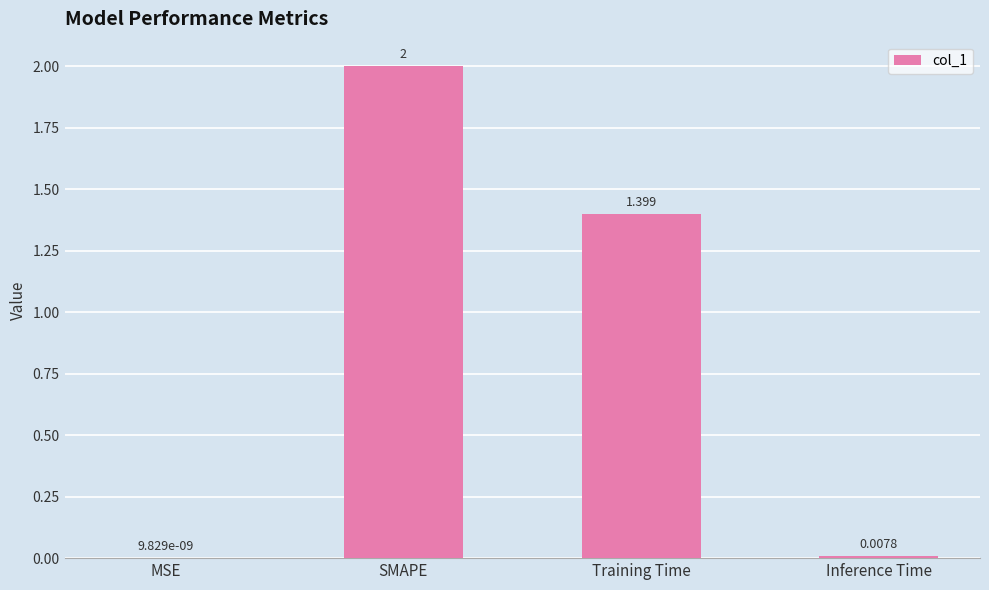

Which category has the highest value across all series?

SMAPE